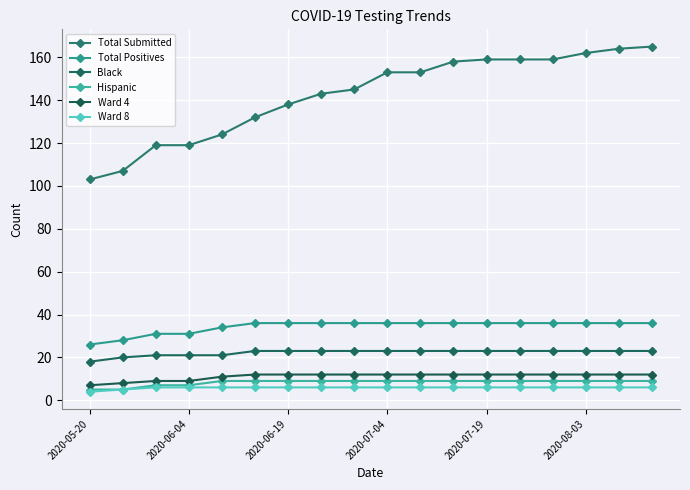

How many categories are shown in the chart?

18